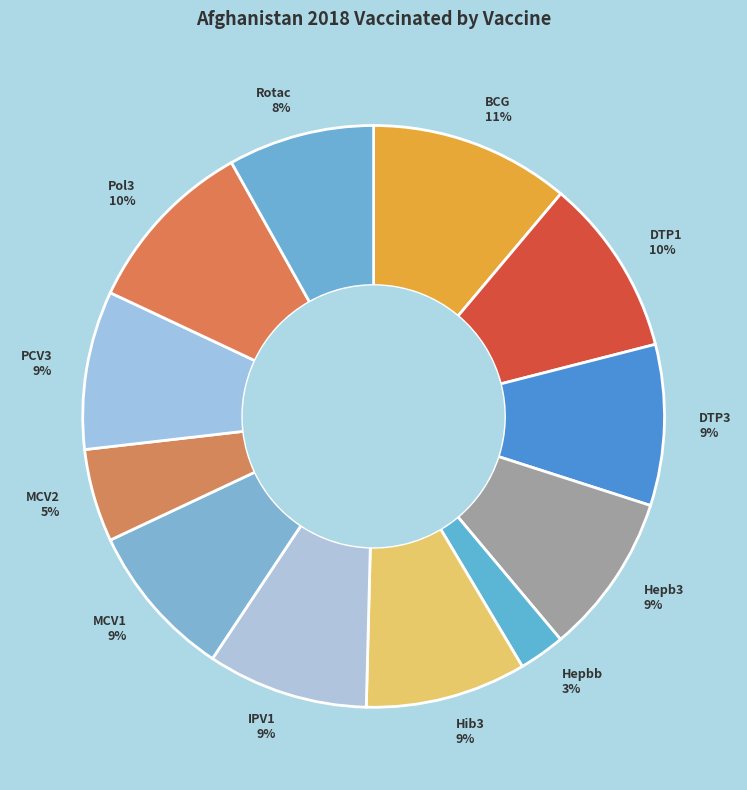

How many segments does this pie chart have?

12